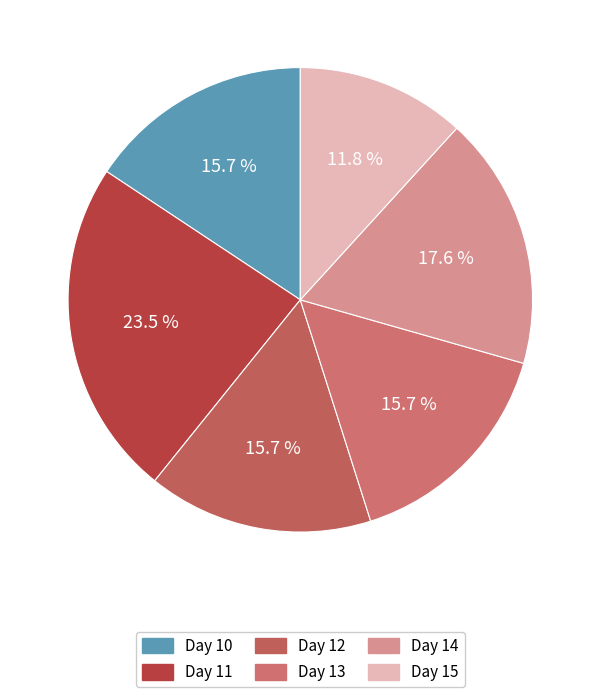

To the nearest percent, what is the difference between the Day 14 and Day 15 slice percentages?

6%